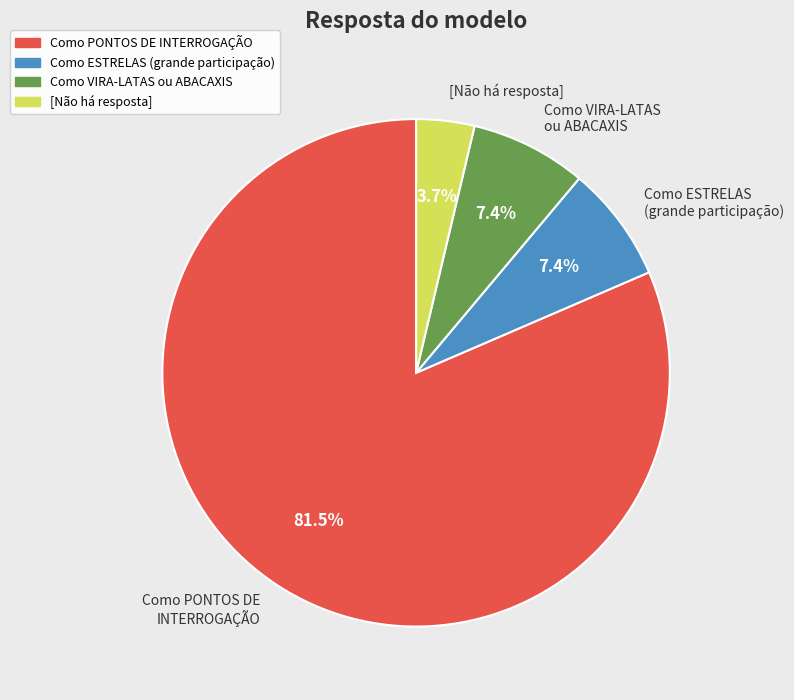

Approximately how many times larger is the value at Como PONTOS DE INTERROGAÇÃO compared to [Não há resposta]?

22.0